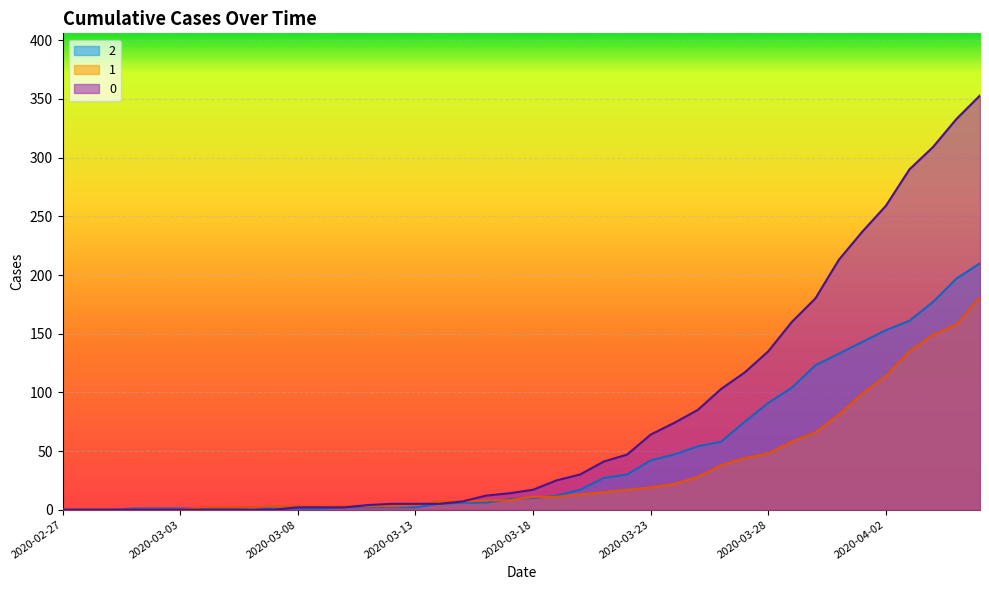

What is the difference between the 2 values at 2020-03-22 and 2020-03-30?

93